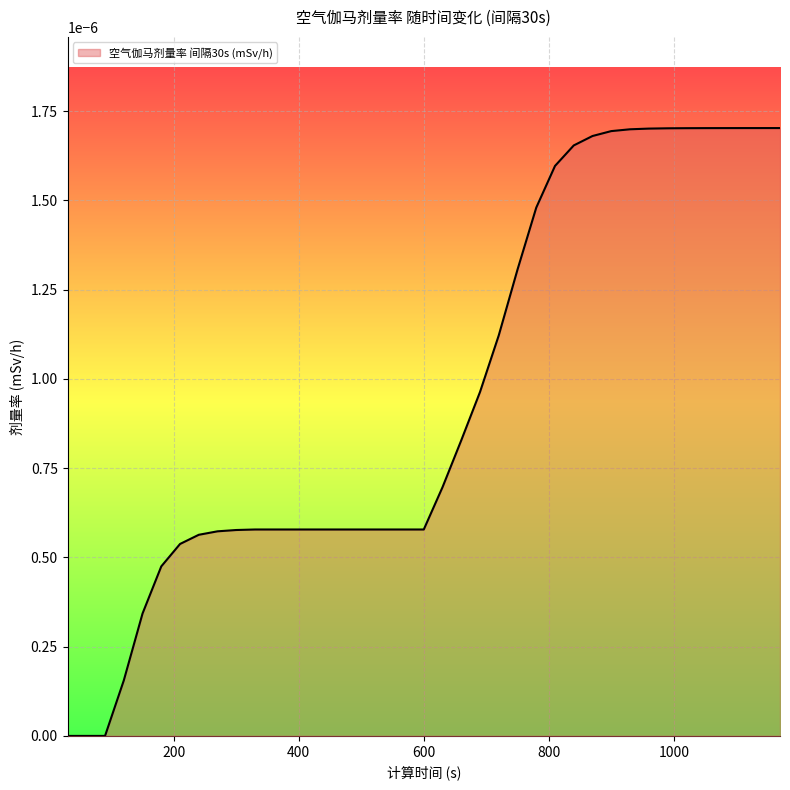

Does the chart display data point markers on the line(s)?

No